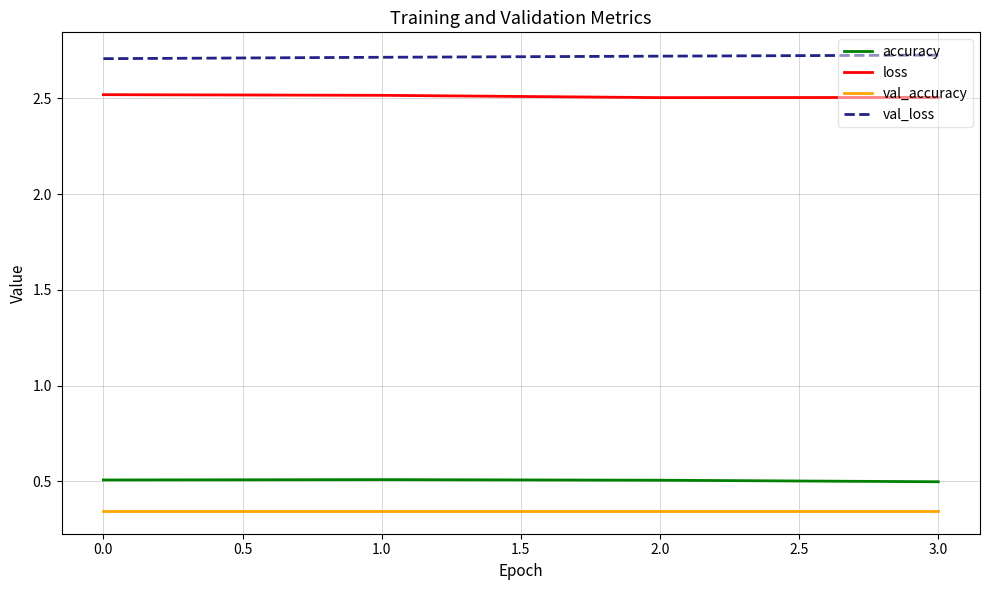

True or false: accuracy has a value of 0.2 at 1.0.

False